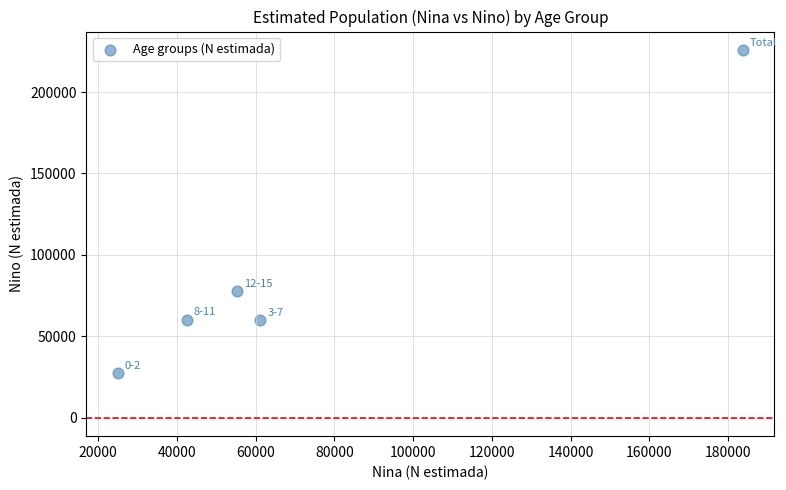

What Y value in the scatter plot is closest to 126738?

77758